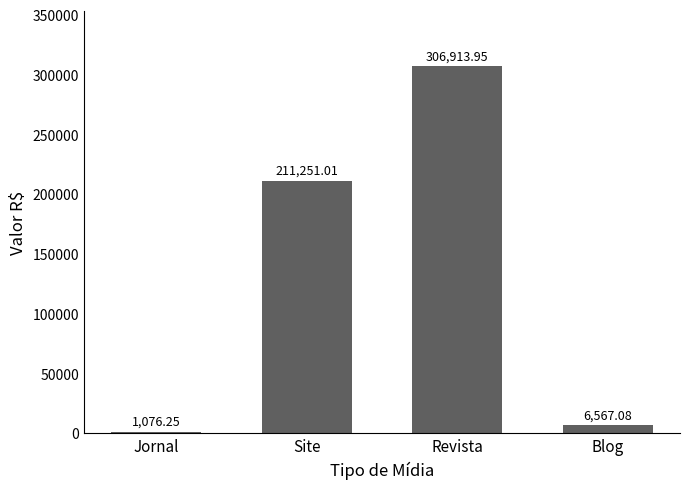

Rank the categories by value from lowest to highest.

Jornal, Blog, Site, Revista